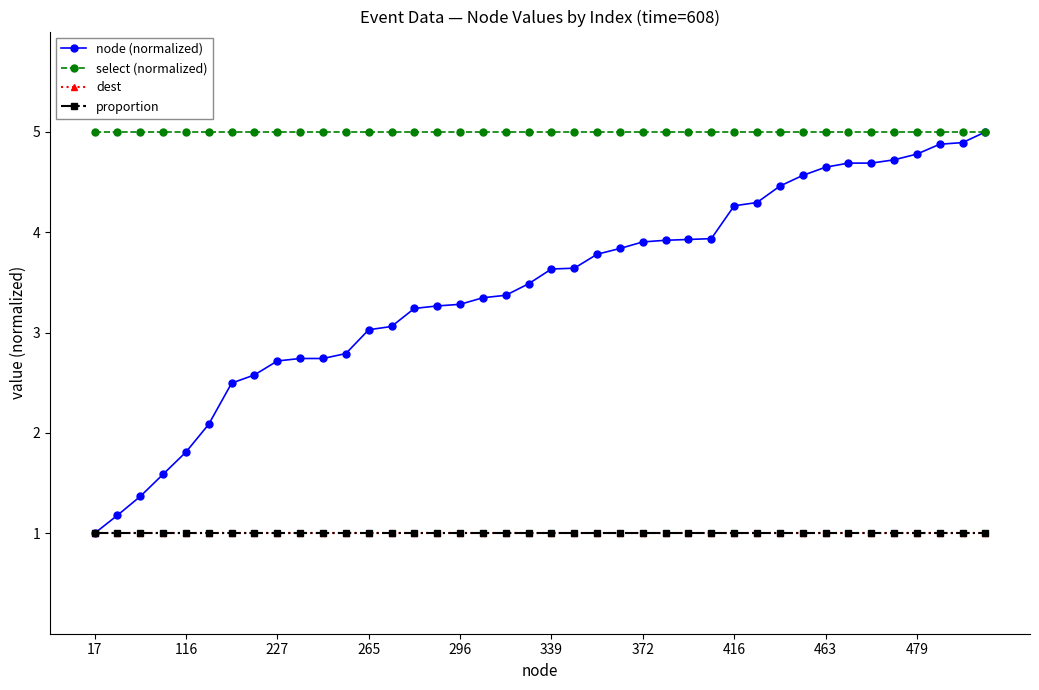

At how many categories does at least one series exceed 1?

40